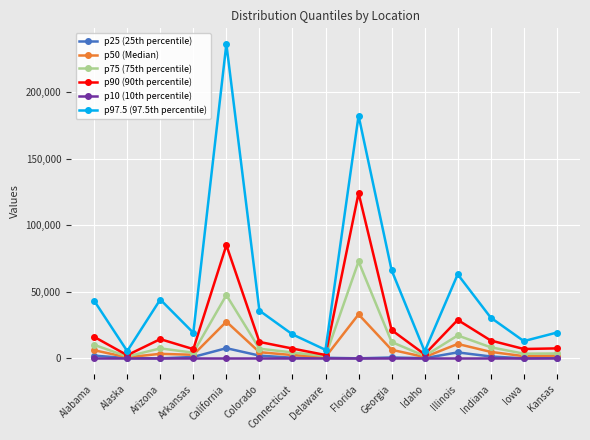

True or false: p50 (Median) and p97.5 (97.5th percentile) cross at least once.

False